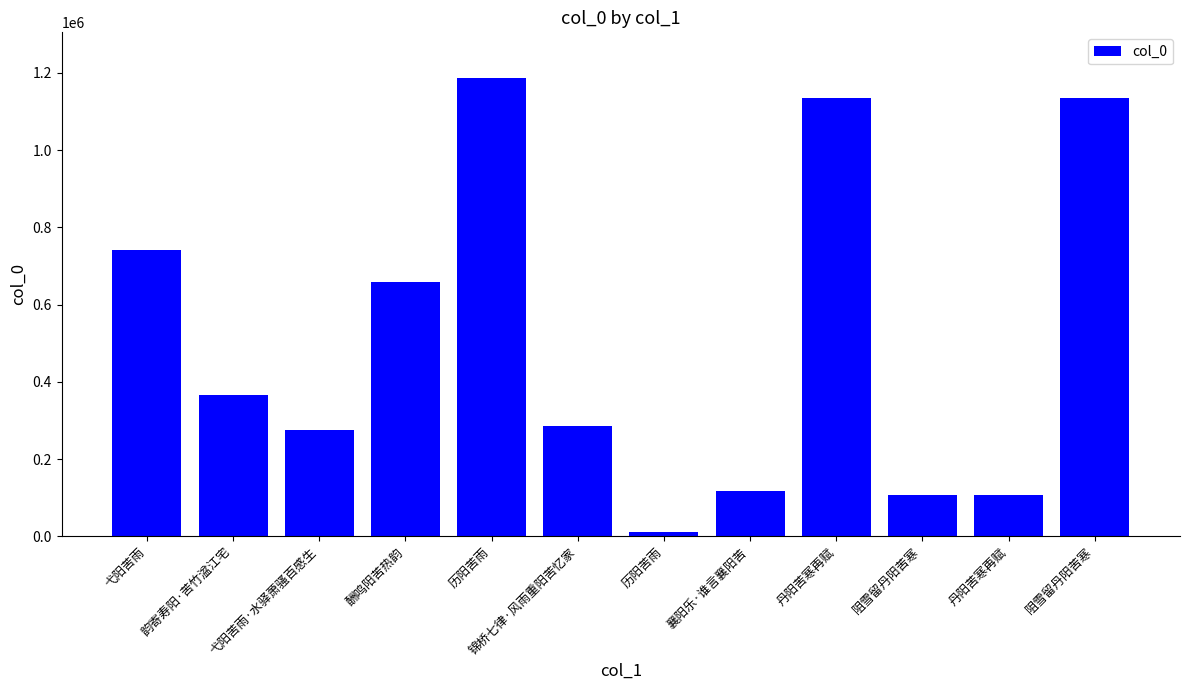

Are the bars horizontal?

No